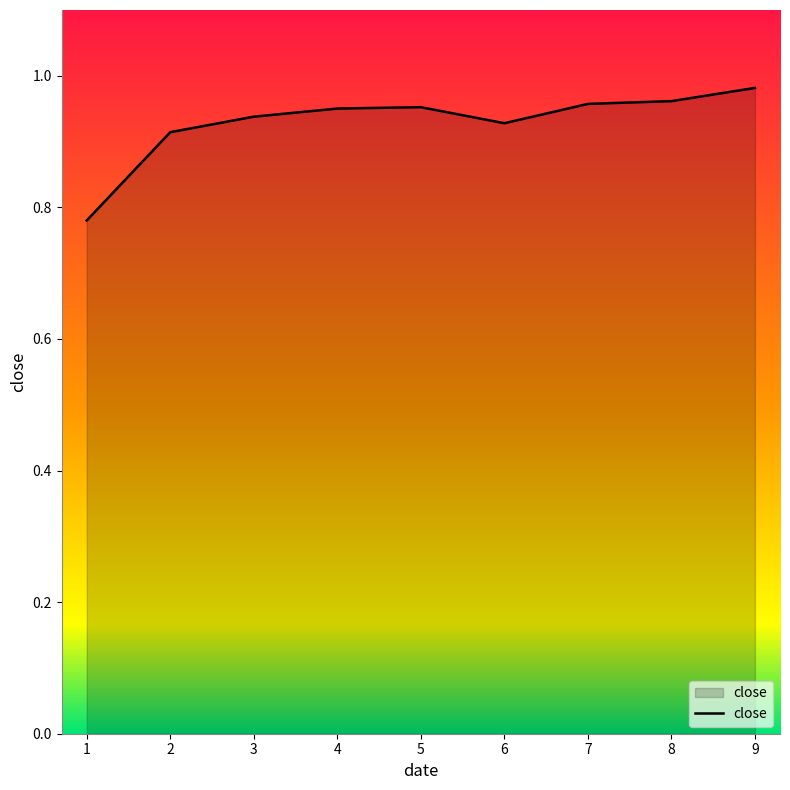

Which label corresponds to the largest value in the chart?

9